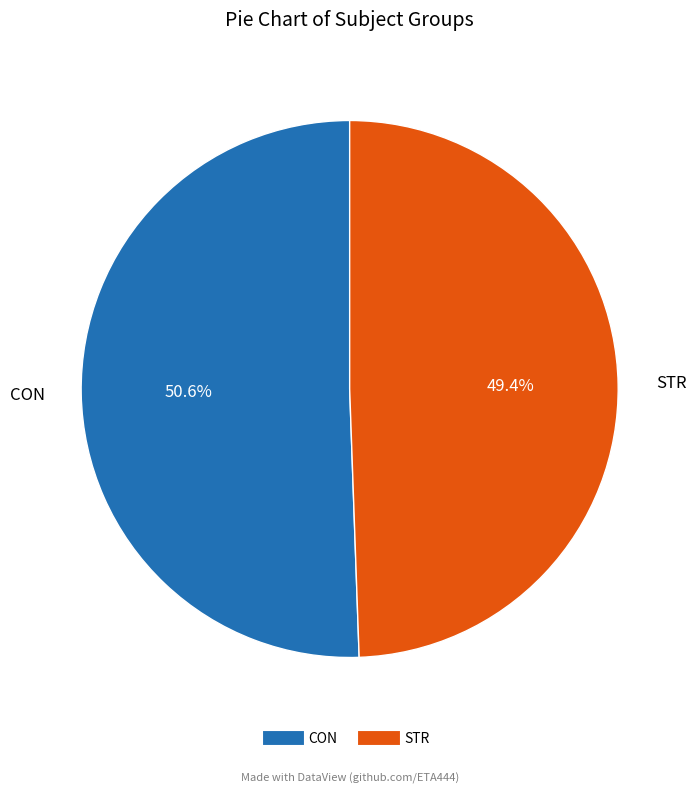

To the nearest percent, what percentage of the pie is CON?

51%